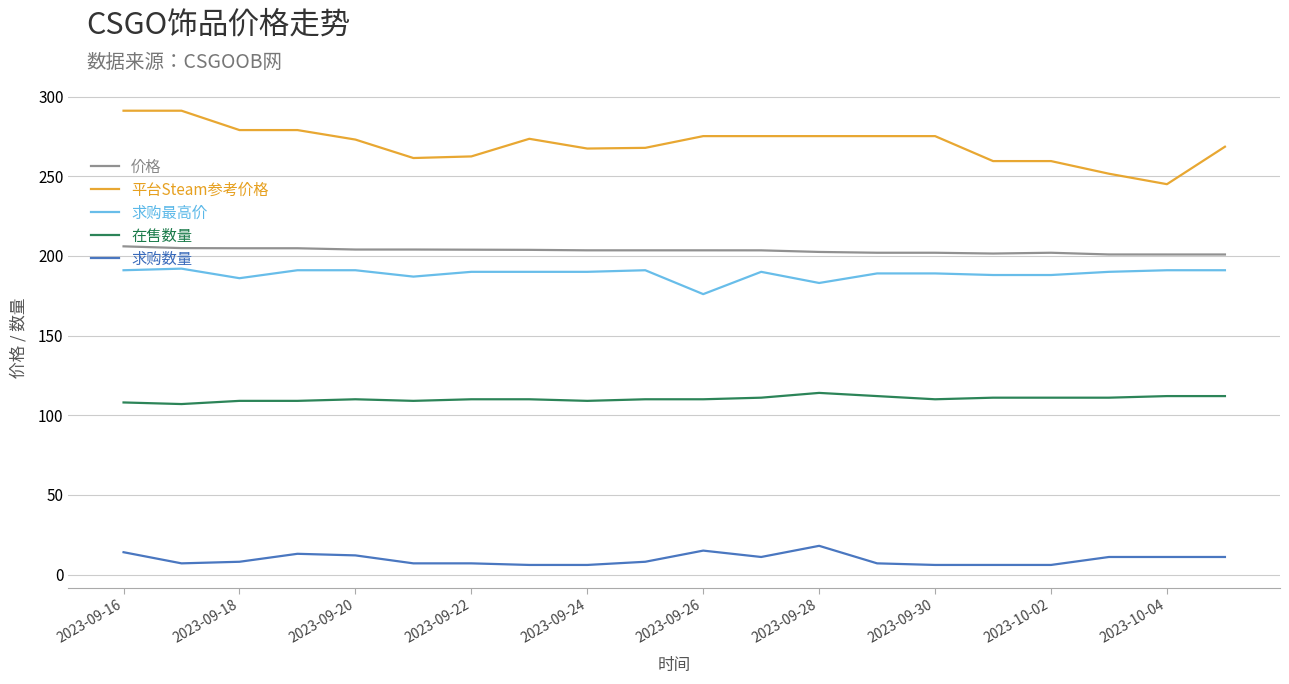

True or false: 平台Steam参考价格 and 求购最高价 cross at least once.

False